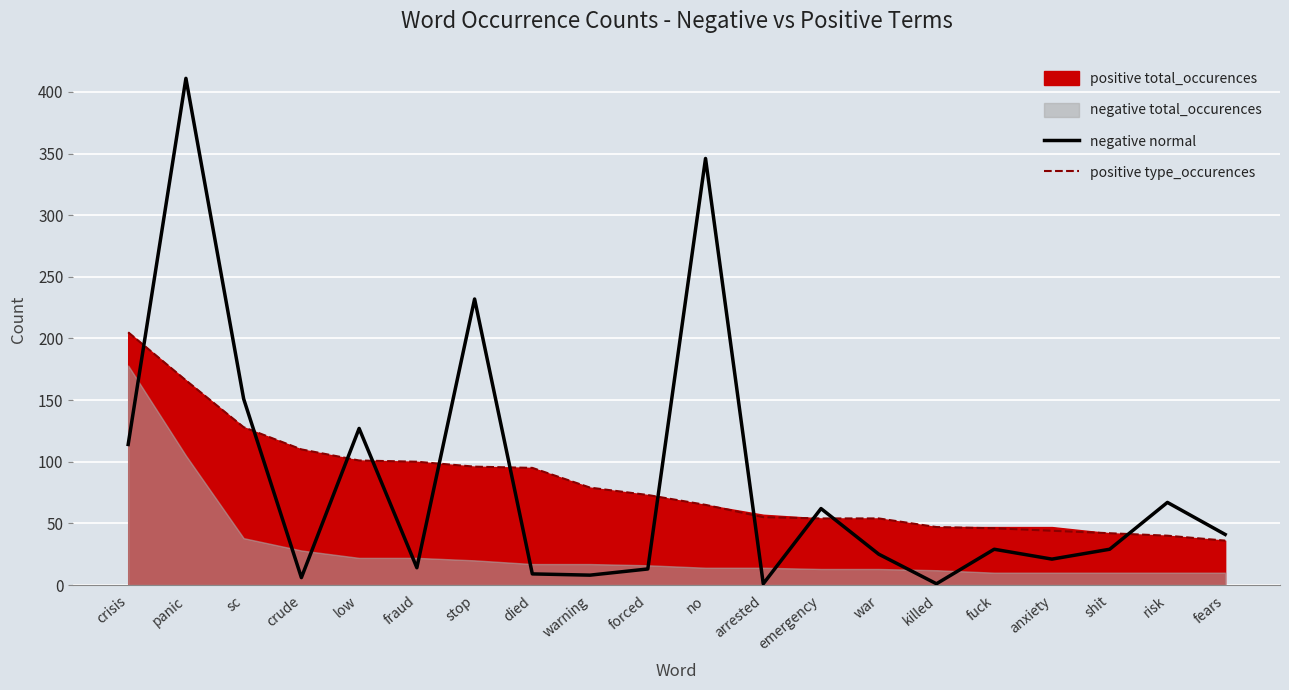

Which series has the widest spread of values?

negative normal